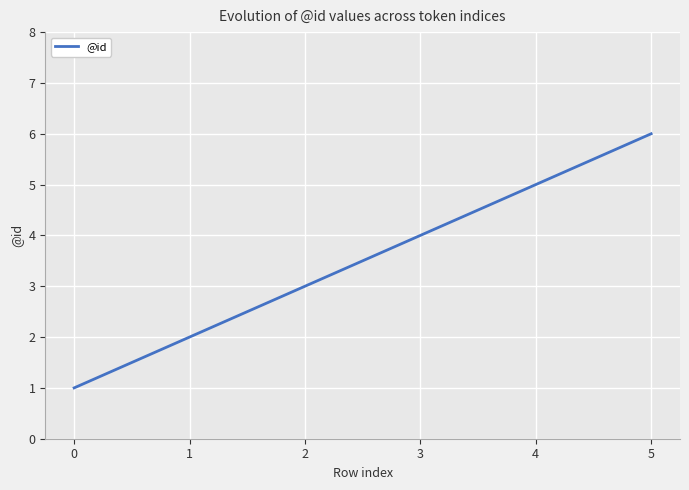

Is this an area chart (filled region under the line)?

No